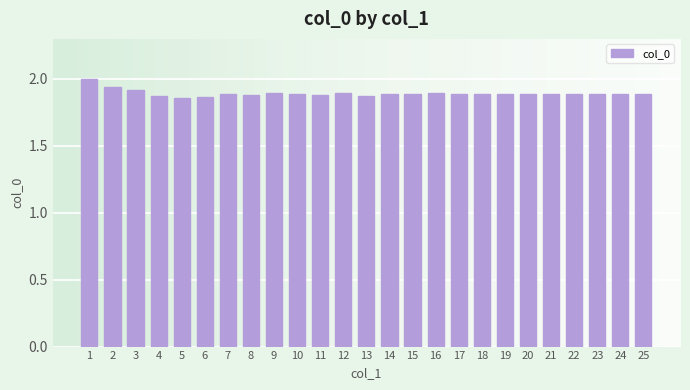

What is the greatest value displayed?

2.0